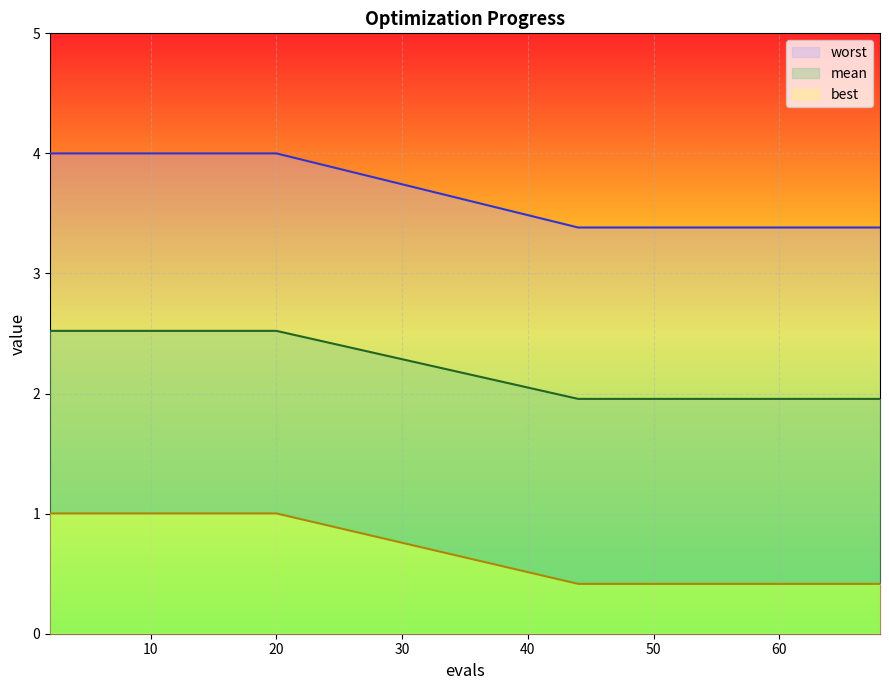

At which category does the chart reach its minimum across all series?

44